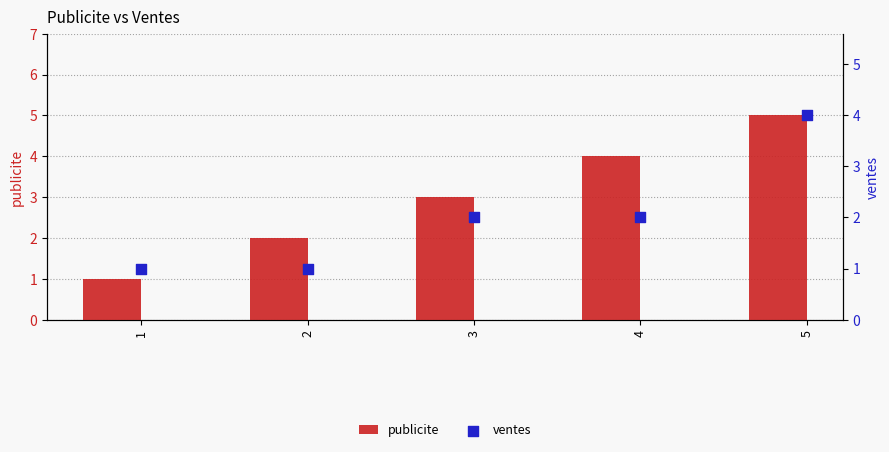

Which series has the largest total across all categories?

publicite